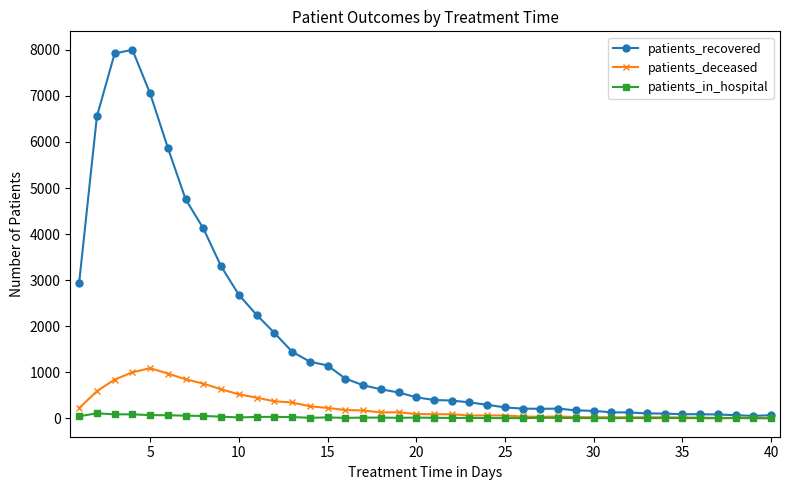

What is the highest value of the patients_in_hospital series?

109